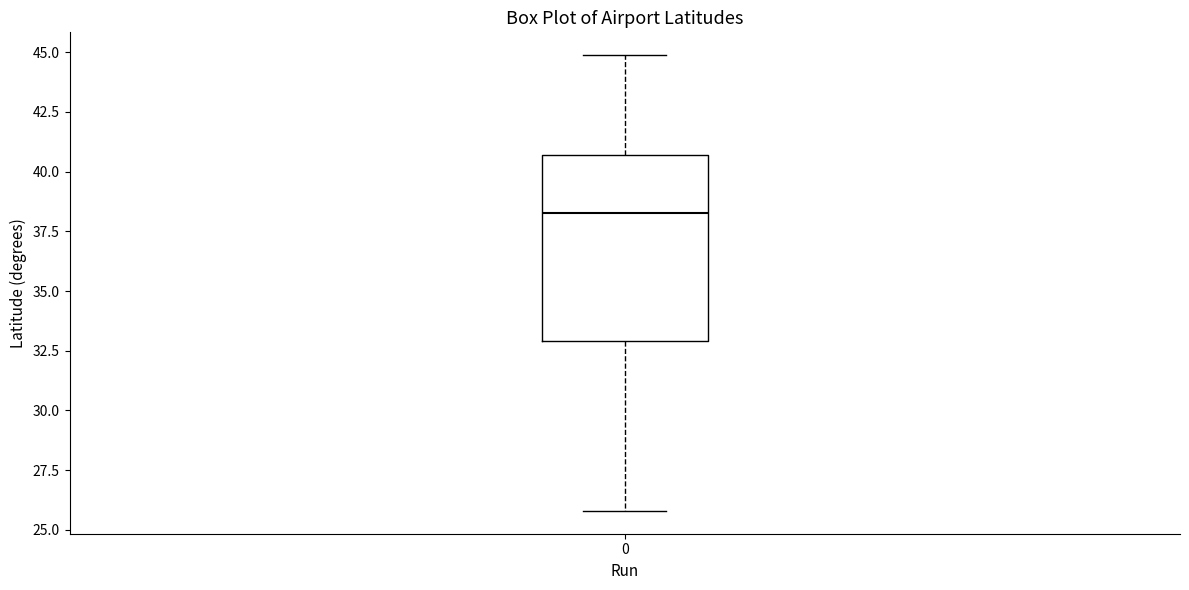

Transcribe this box plot: give where the median line is, the range the box spans, and where the two whiskers end, as read against the y-axis. The values are not printed on the chart, so give them approximately, as read against the axis.

median 38.5, box 33.0 to 40.5, whiskers 26.0 to 45.0